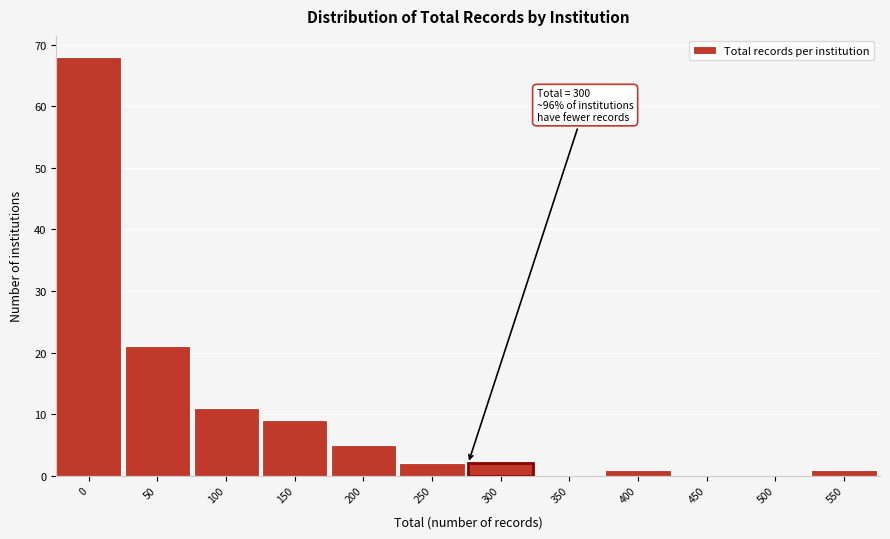

Reading left to right, transcribe all the data shown in this chart.

0=68	50=21	100=11	150=9	200=5	250=2	300=2	350=0	400=1	450=0	500=0	550=1